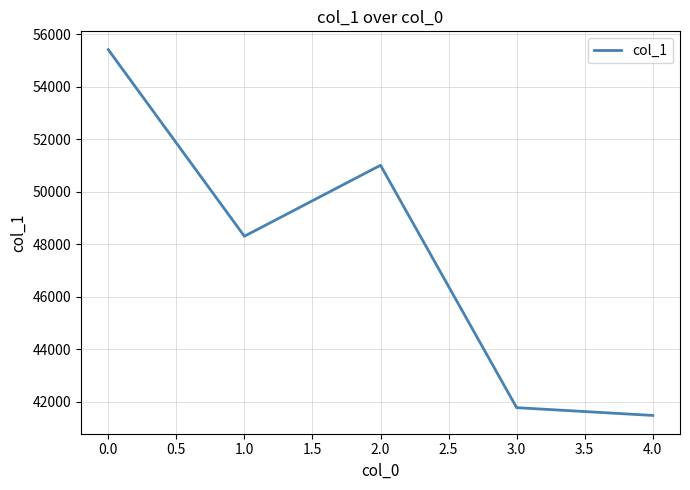

Reading left to right, extract all data points from this chart.

55415	48303	51008	41770	41474